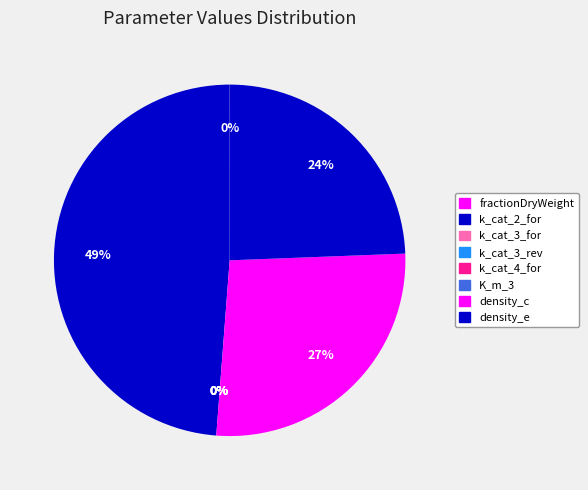

Which category has the biggest portion of the pie?

k_cat_2_for